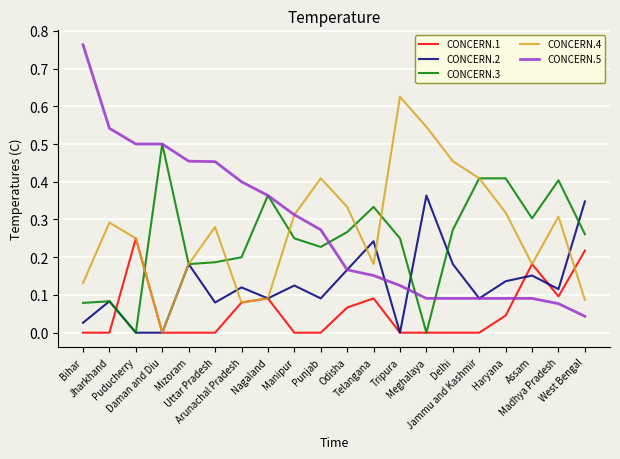

Which series has the widest spread of values?

CONCERN.5